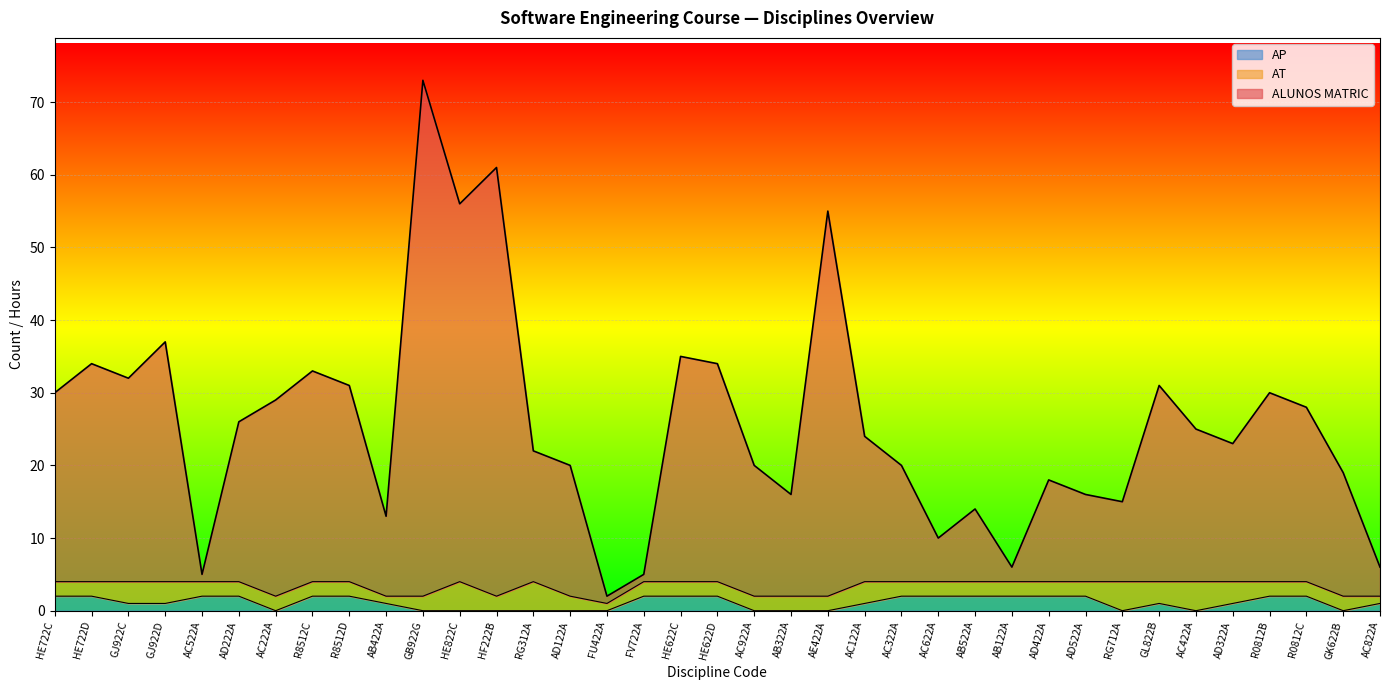

How many lines are shown in the chart?

3